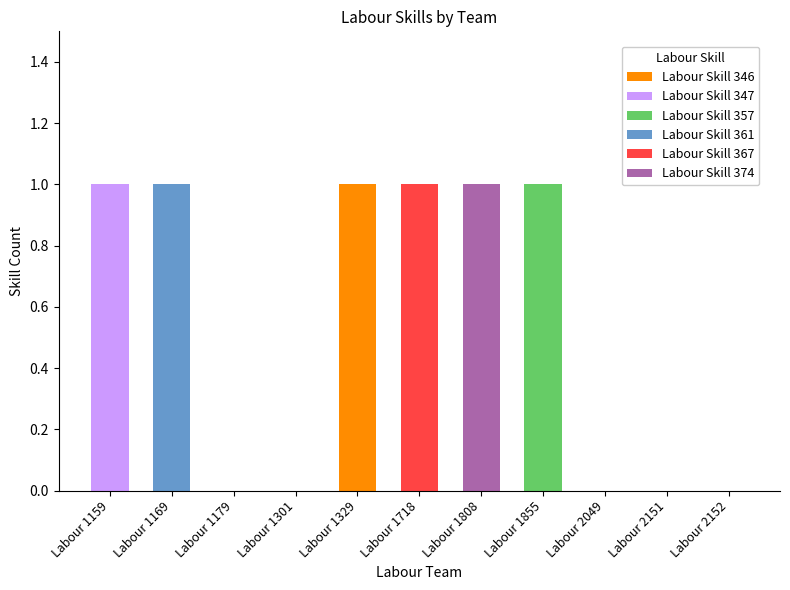

True or false: Labour Skill 346 has a value of 0 at Labour 1855.

True